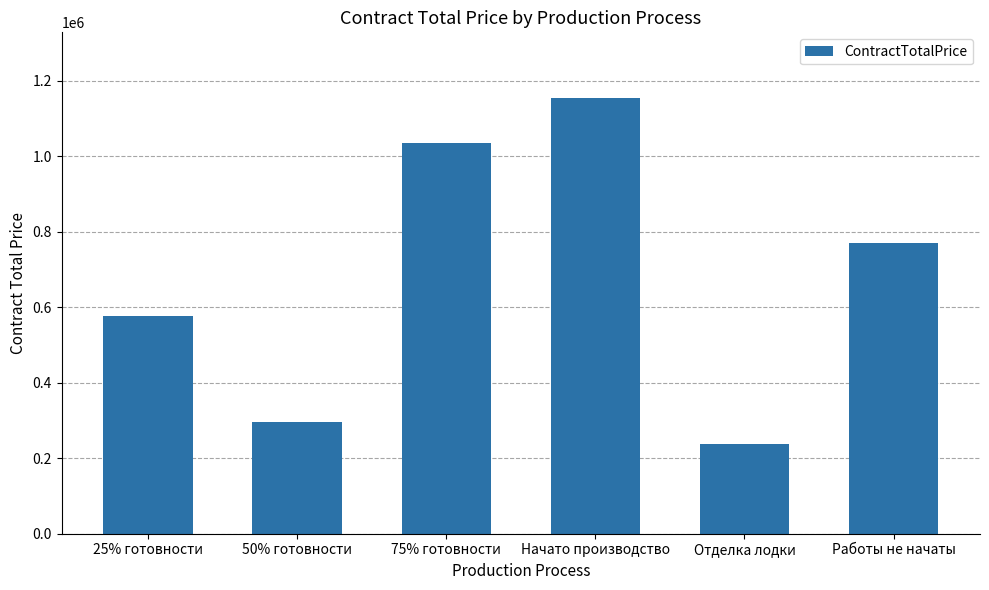

What is the greatest value displayed?

1154400